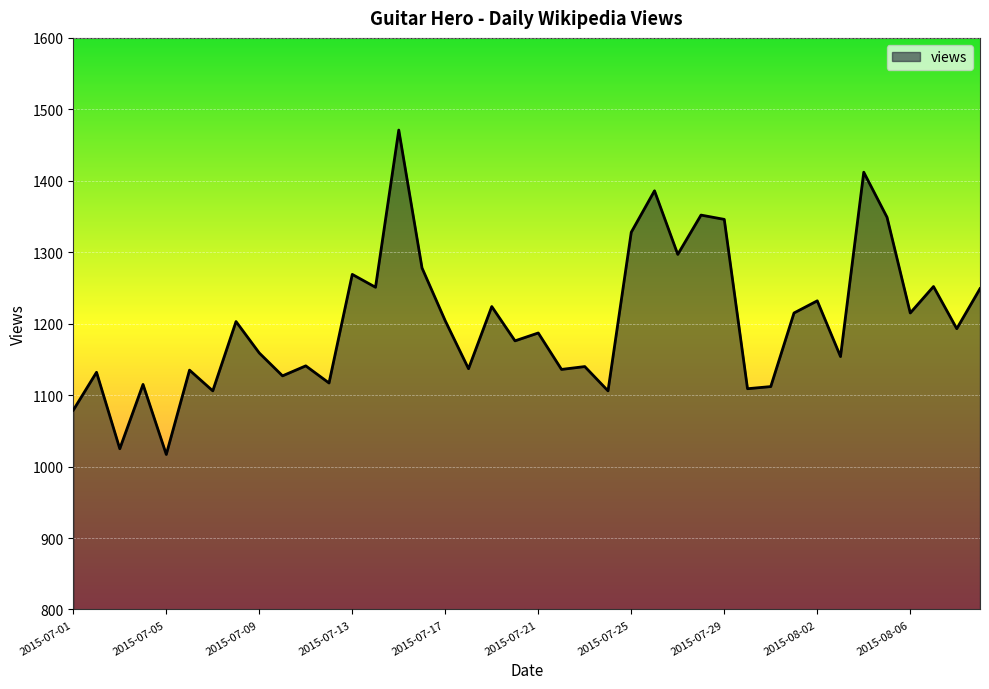

What is the difference between the maximum and minimum values?

454